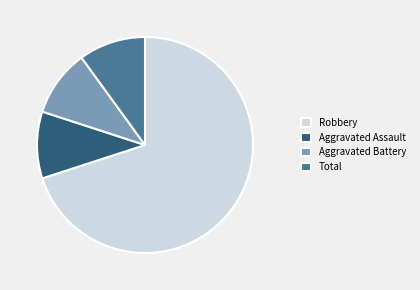

What is the largest slice in the pie chart?

Robbery